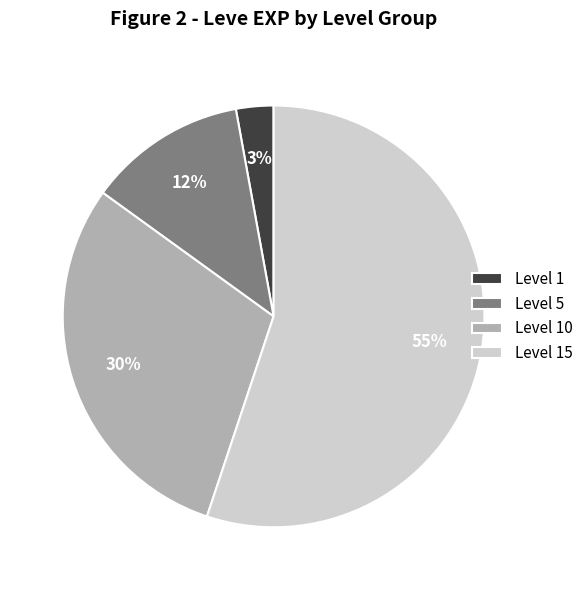

Is there a majority slice in this chart?

Yes